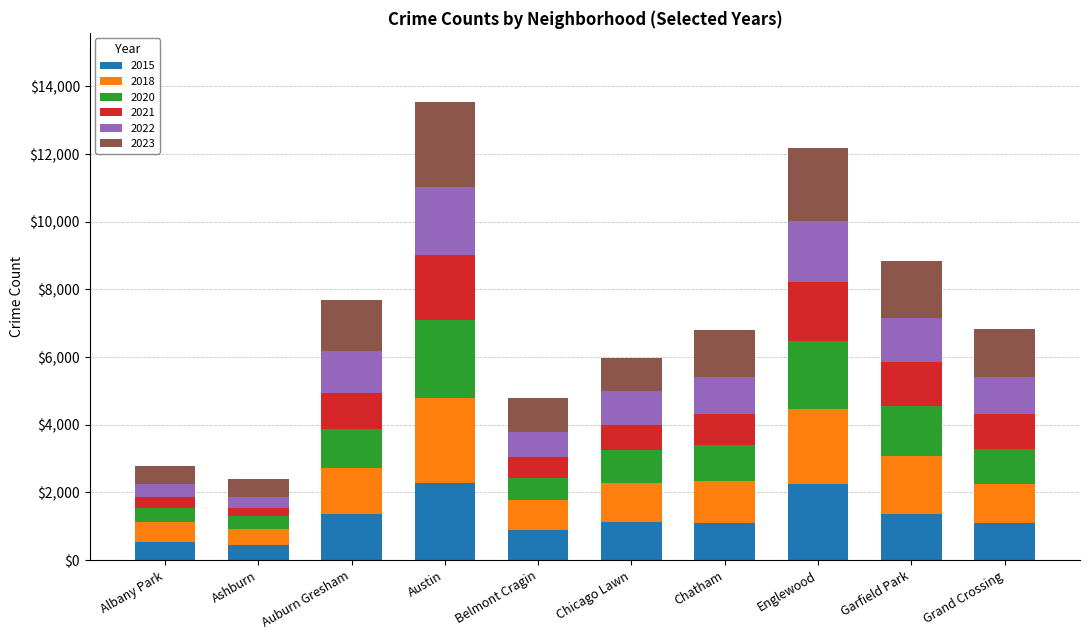

How many data points does each series have?

10